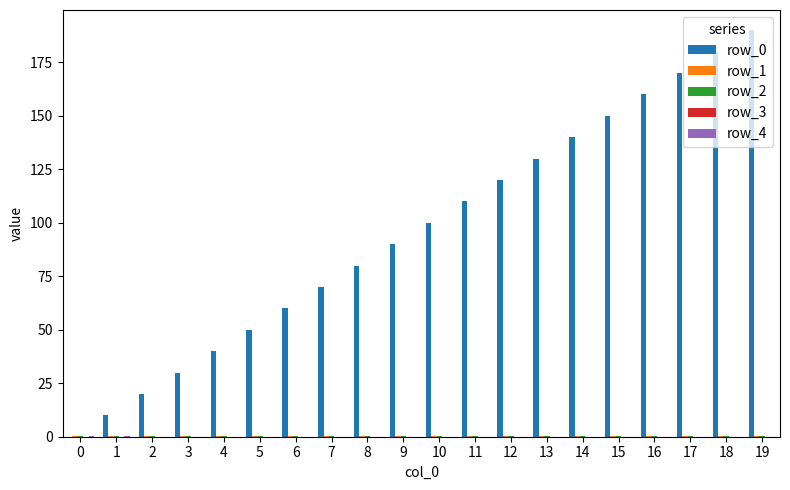

The value of row_0 at 5 is 50.0. True or false?

True